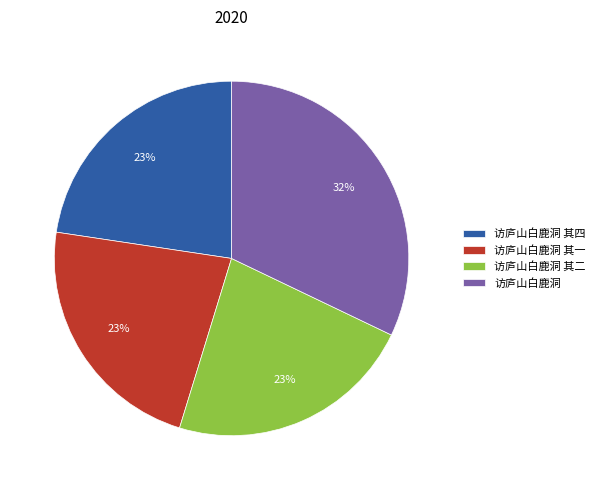

To the nearest percent, what is the difference between the largest and smallest slice percentages?

9%